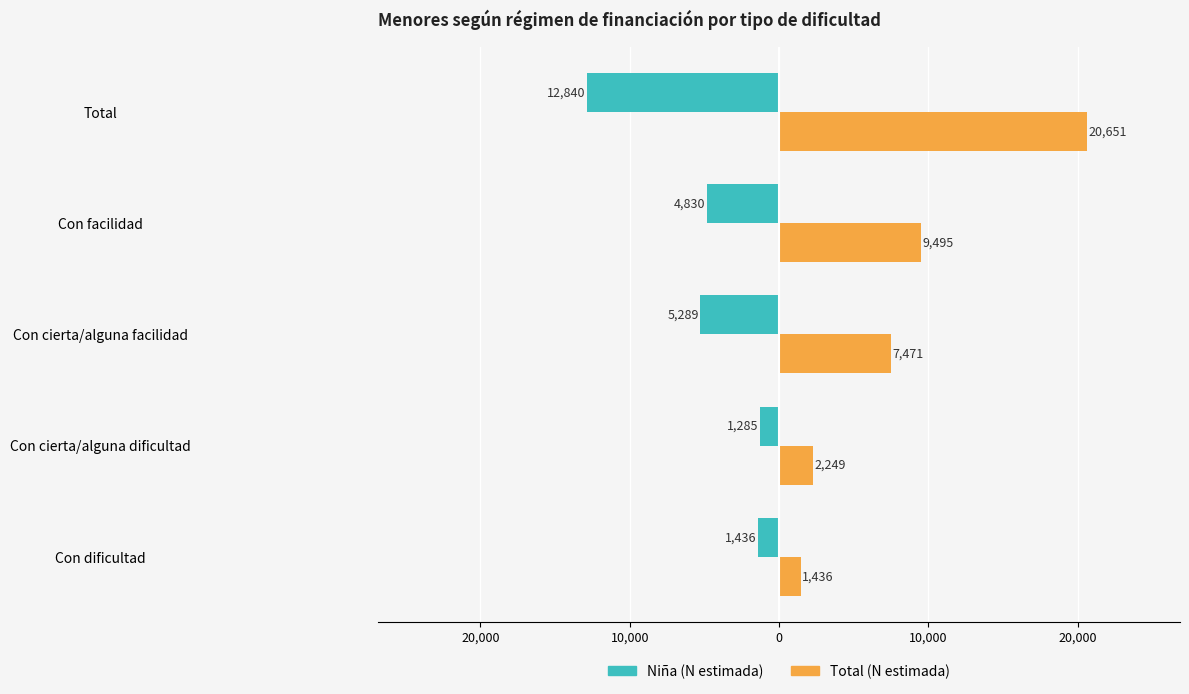

What is the value of the Niña (N estimada) bar at the 2nd from the left?

-1285